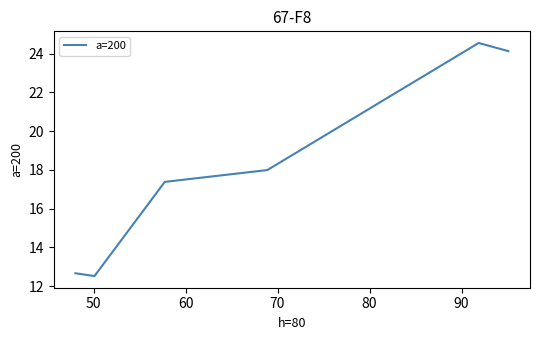

What is the sum of all values?

109.2